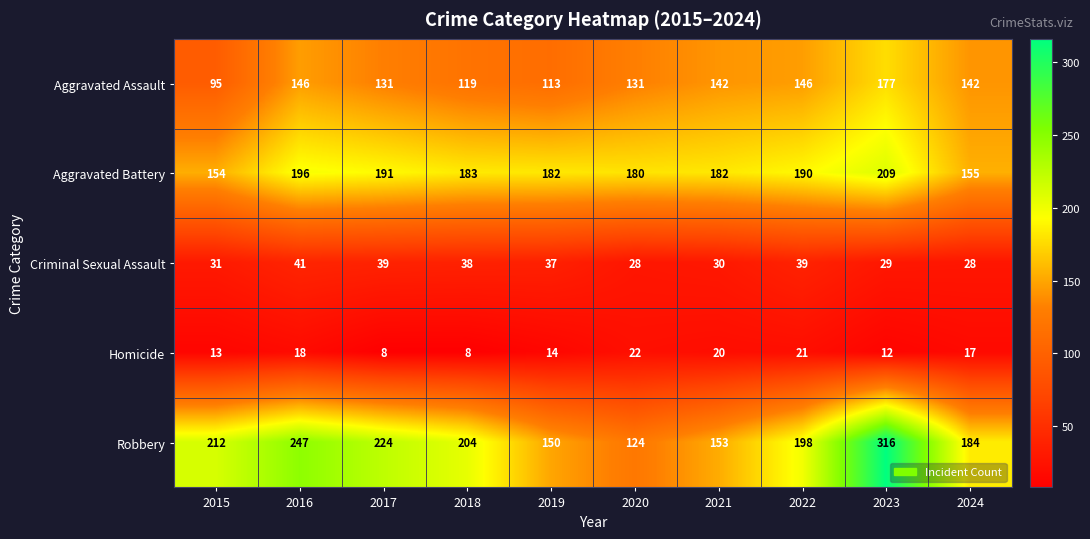

At 2019, list the series in order from smallest to largest.

Homicide, Criminal Sexual Assault, Aggravated Assault, Robbery, Aggravated Battery